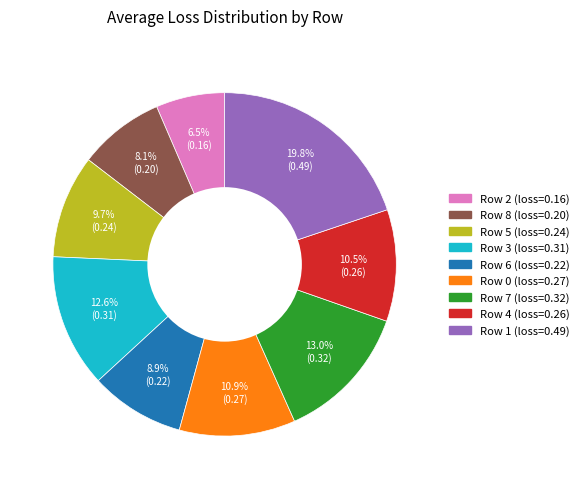

True or false: Row 1 accounts for 7% of the total.

False